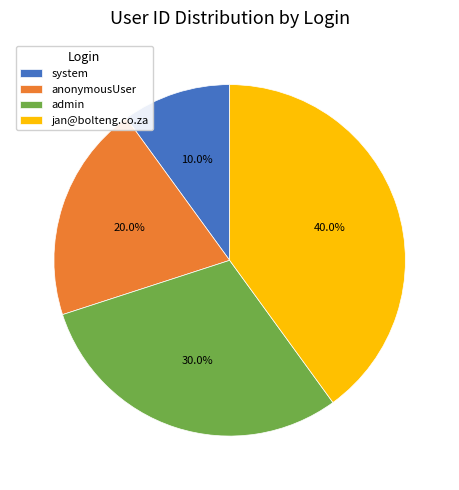

To the nearest percent, what portion does system represent?

10%